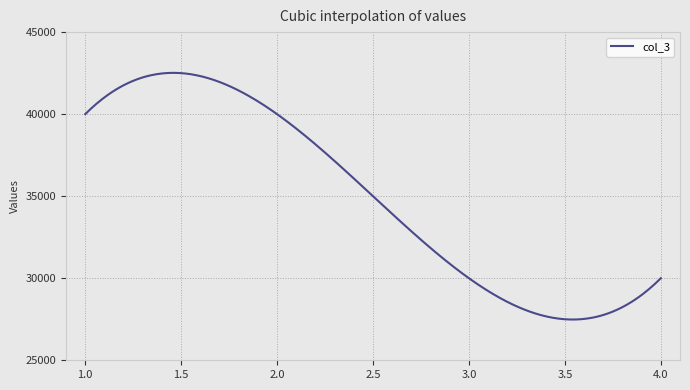

What is the greatest value displayed?

42517.1